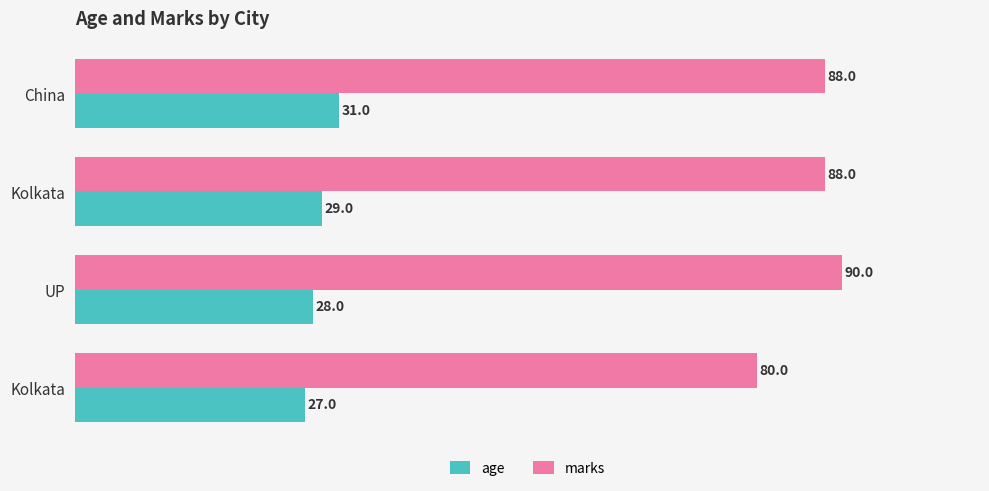

Reading left to right, transcribe all the data shown in this chart.

age: 27	28	29	31
marks: 80	90	88	88